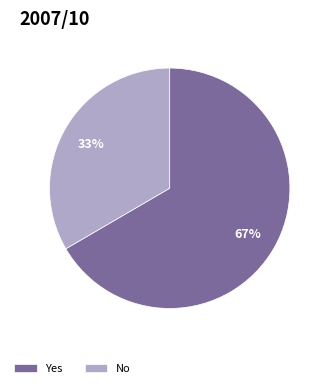

Does No account for over 50% of the chart?

No